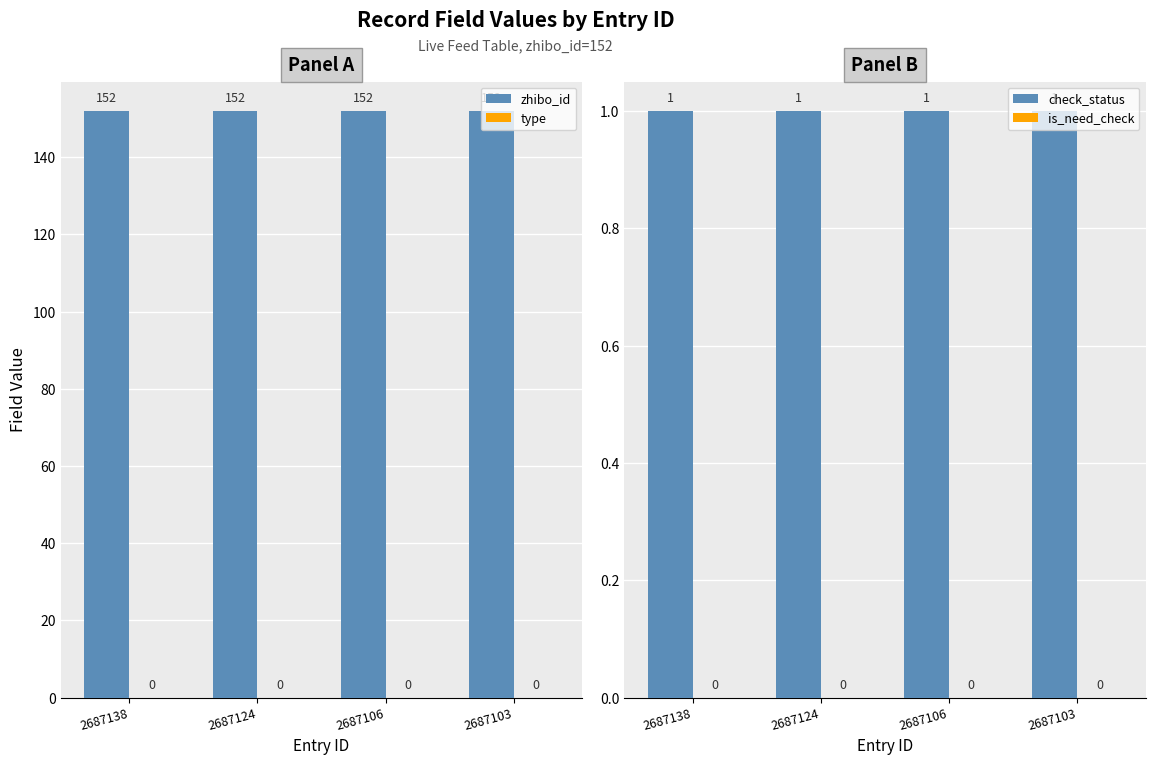

Between 2687124 and 2687106, which series saw the biggest shift?

zhibo_id